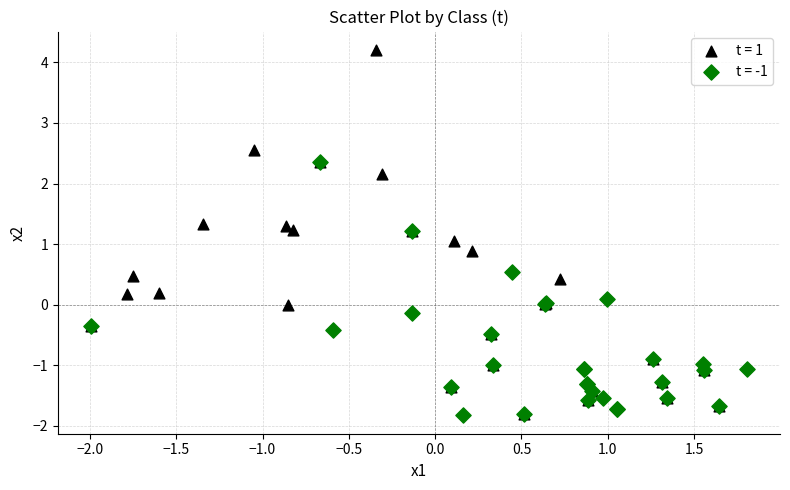

Which series contains the highest Y value?

t = 1